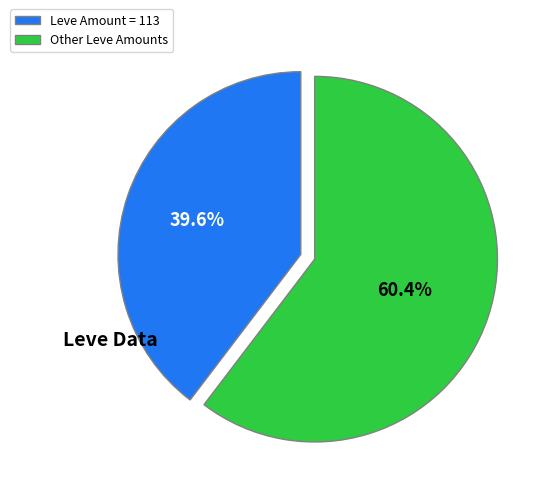

What portion of the pie excludes Other Leve Amounts?

39.6%